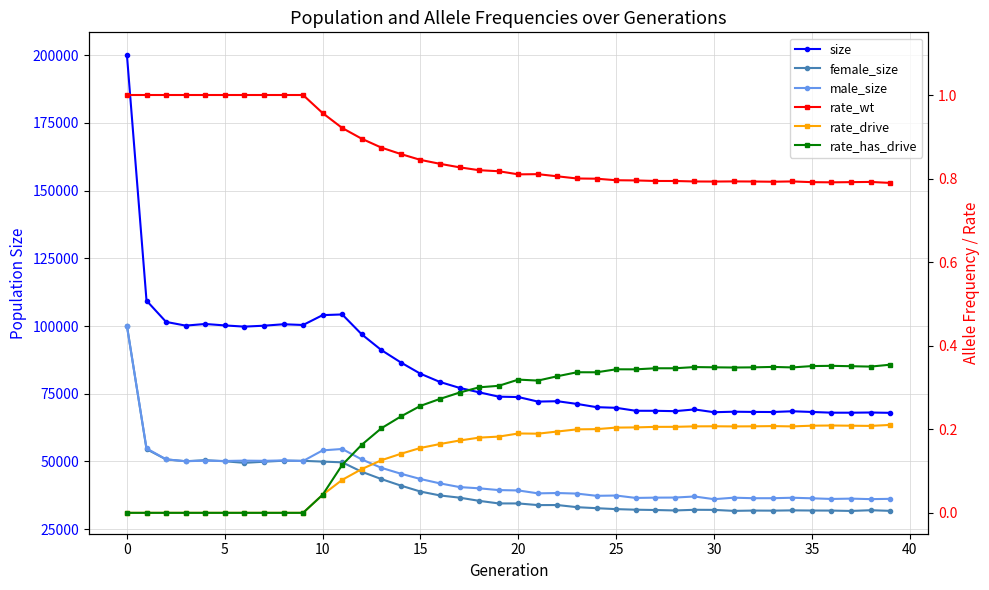

Rank the series by their maximum value, from lowest to highest.

rate_drive, rate_has_drive, rate_wt, male_size, female_size, size